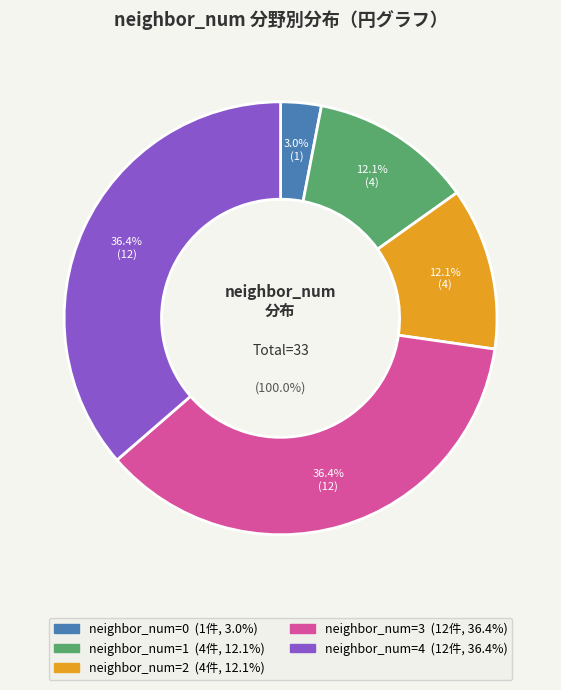

Which has a higher value, 3 or 0?

3